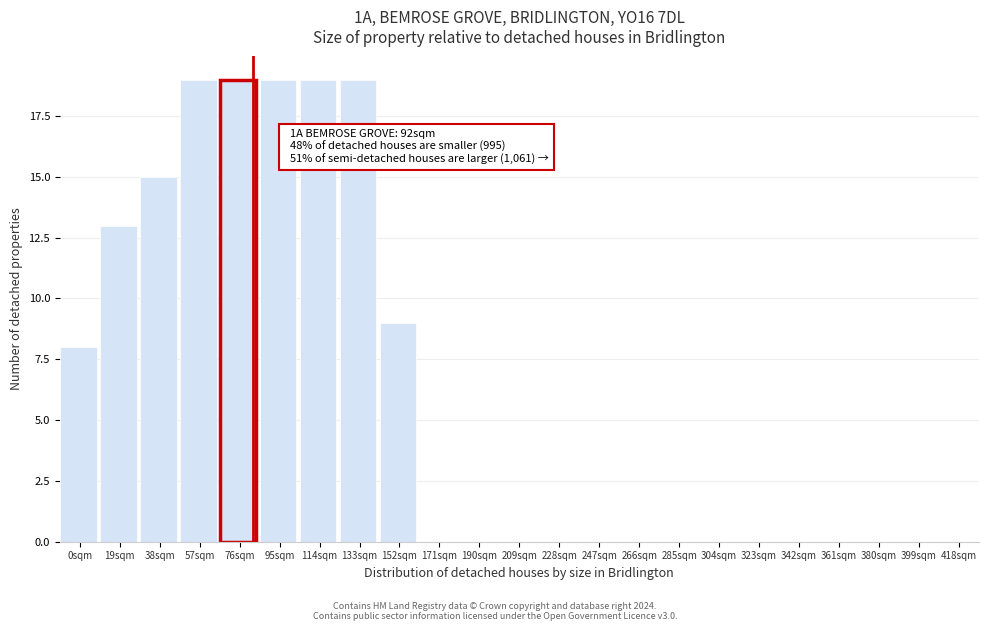

What is the sum of the values at 133sqm and 380sqm?

19